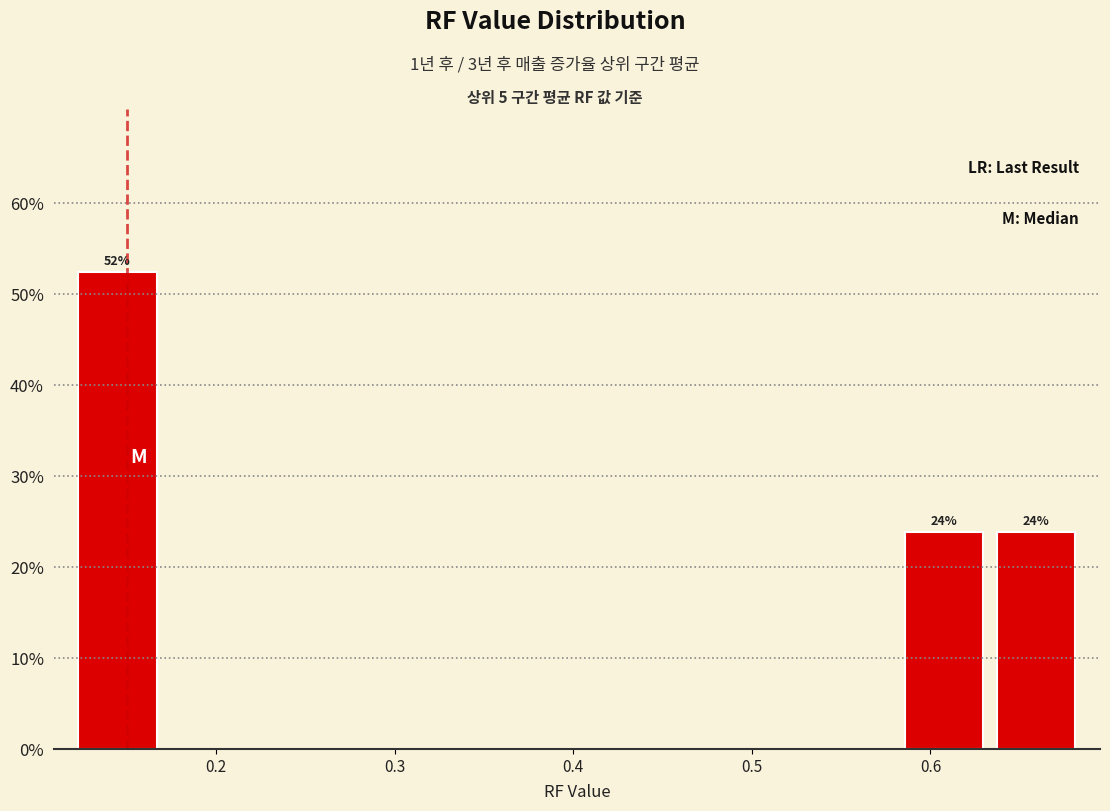

Over which range of the x-axis is the bar tallest?

0.12 to 0.17